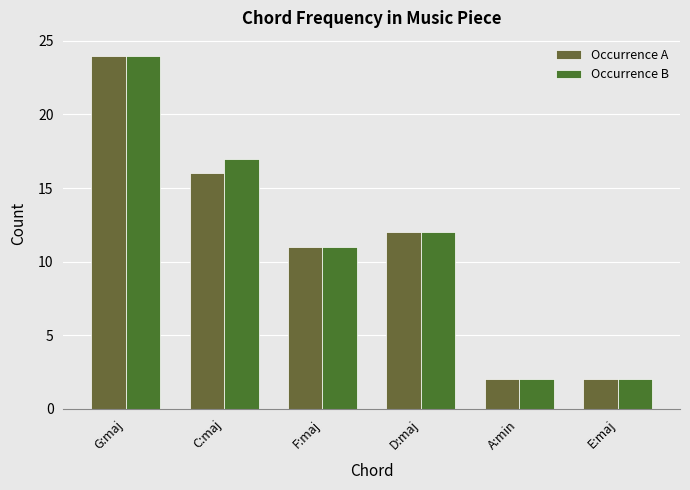

List the series in order of their overall mean, lowest first.

Occurrence A, Occurrence B